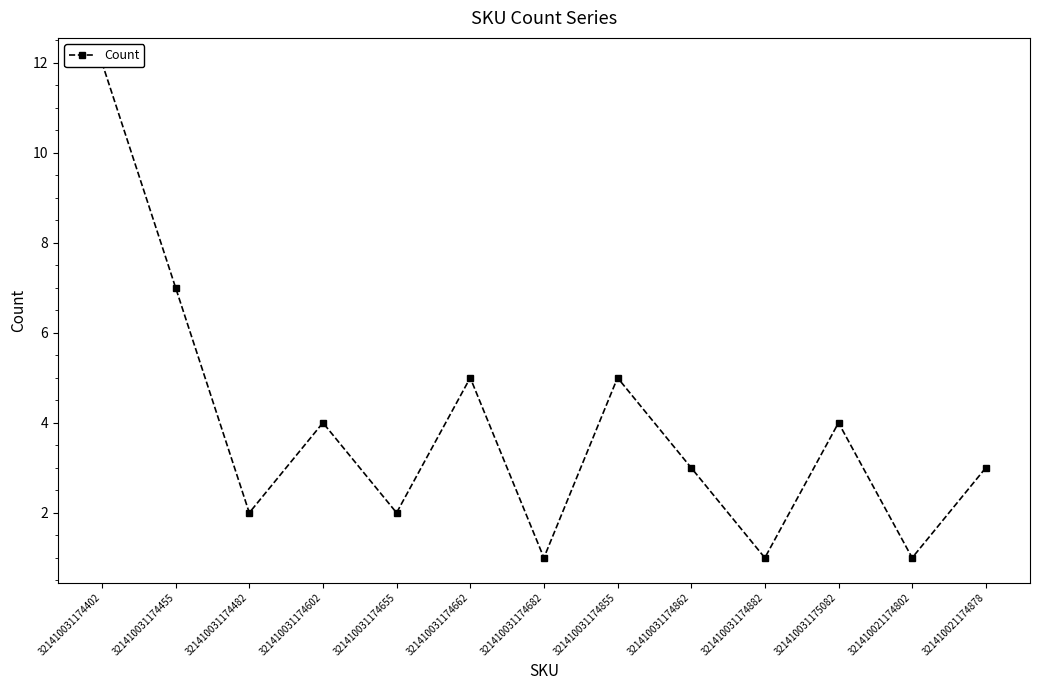

How many data points are above 3?

6